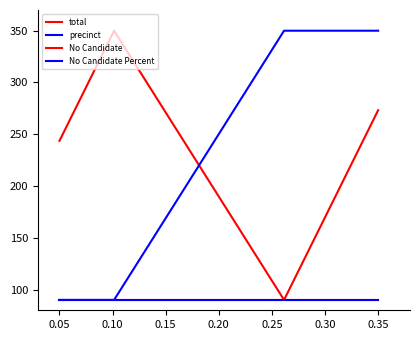

True or false: No Candidate Percent has more than 0 points higher than both neighbors.

False